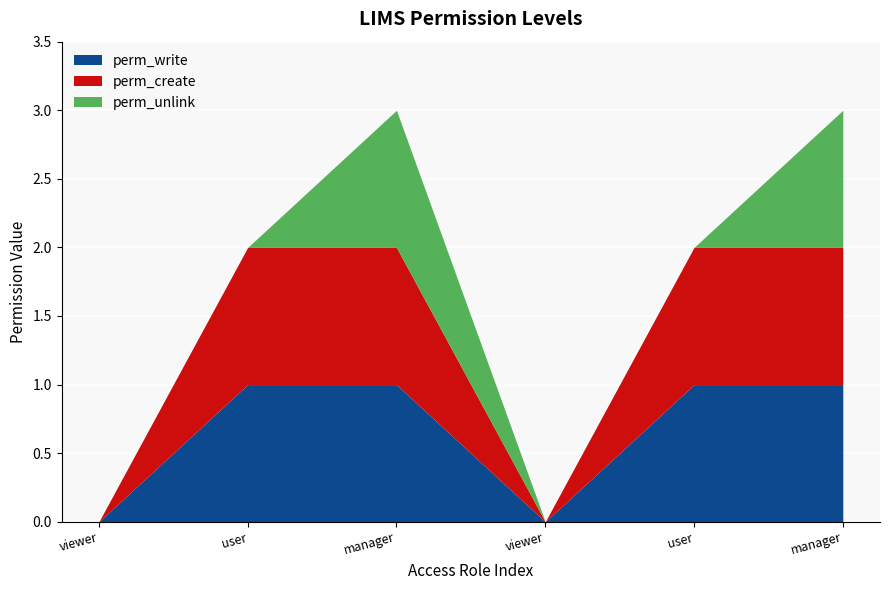

Reading left to right, transcribe all the data shown in this chart.

perm_write: 0	1	1	0	1	1
perm_create: 0	1	1	0	1	1
perm_unlink: 0	0	1	0	0	1